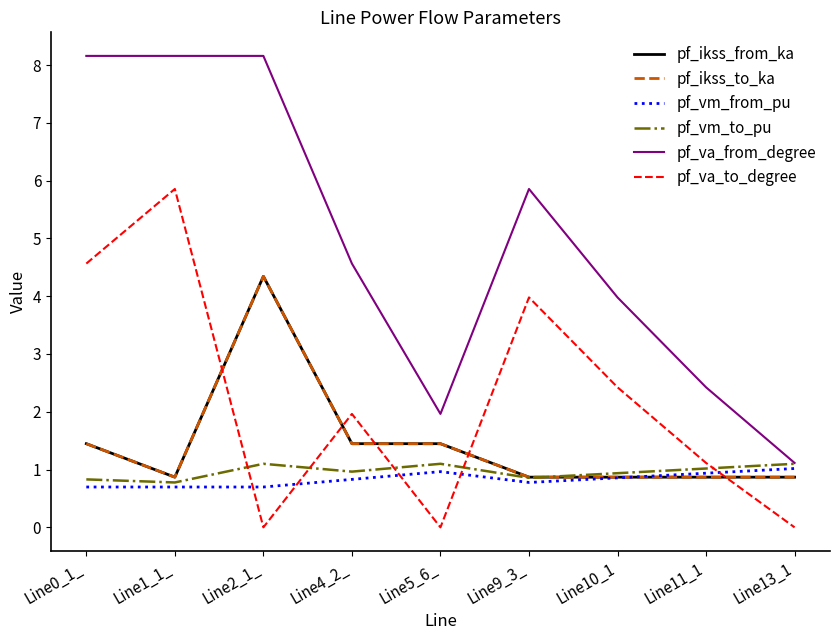

At which category does pf_ikss_from_ka reach its first local peak?

Line2_1_